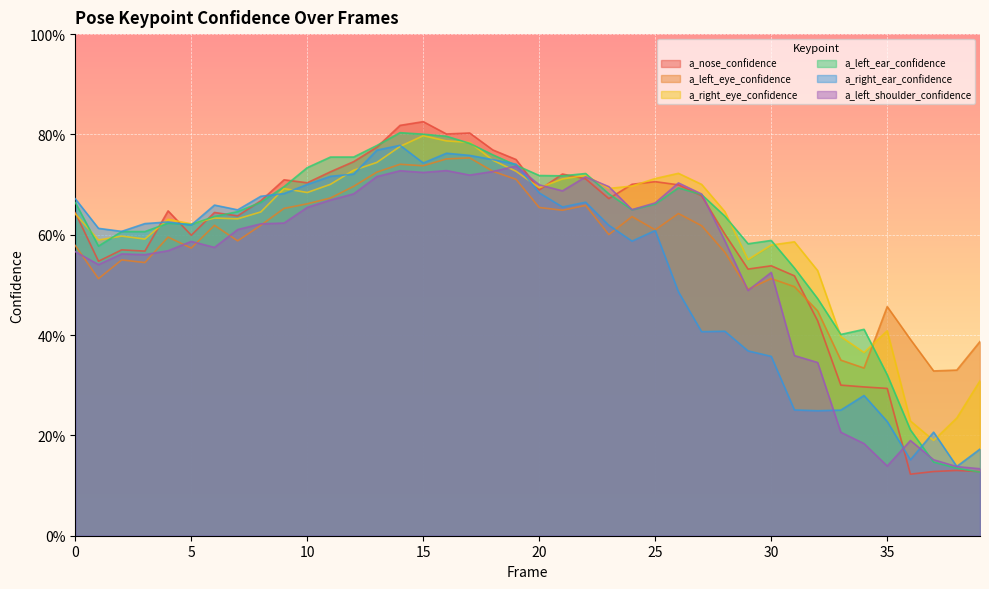

Which has a higher value, 3 or 9?

9